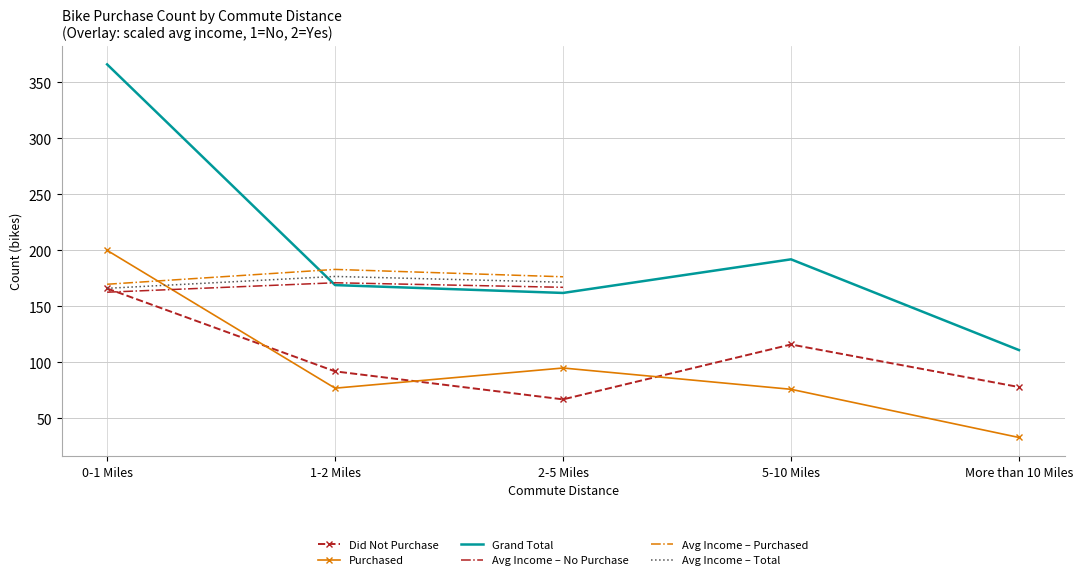

What is the approximate value of Did Not Purchase at 0-1 Miles?

166